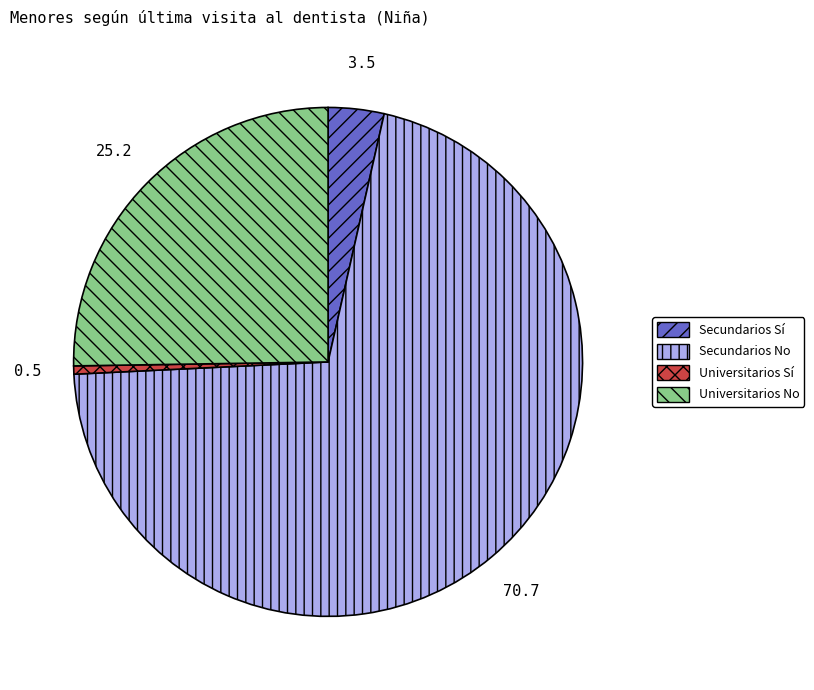

Which category has the biggest portion of the pie?

Secundarios No